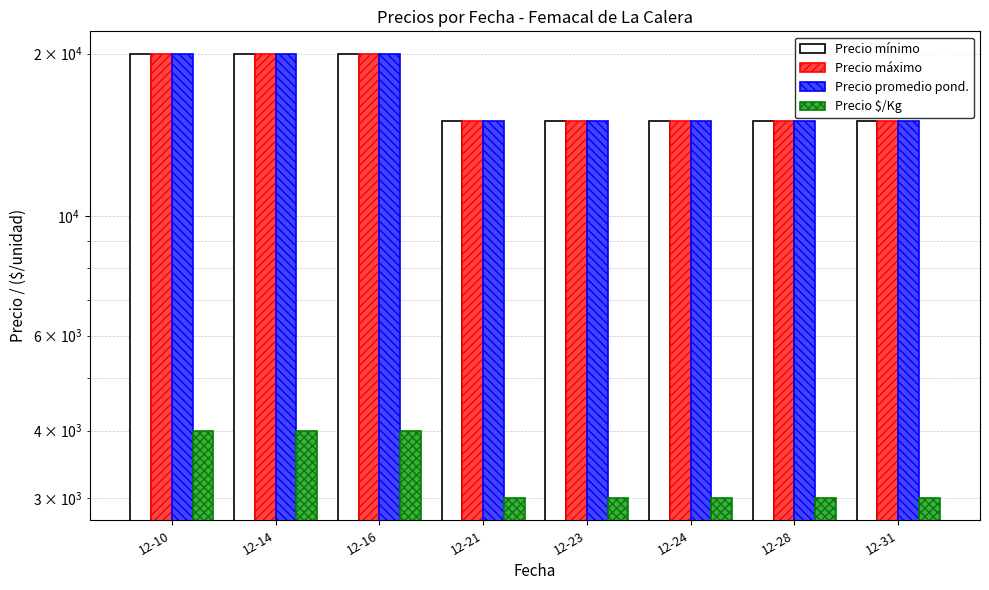

Is the value of Precio $/Kg at 12-10 greater than the value of Precio máximo at 12-10?

No